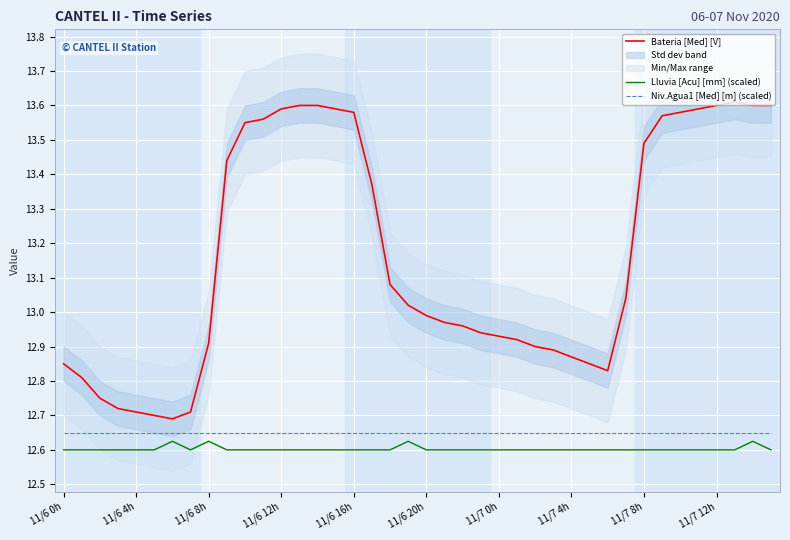

Is it true that Bateria [Med] [V] equals 13.6 at 11/6 12h?

True